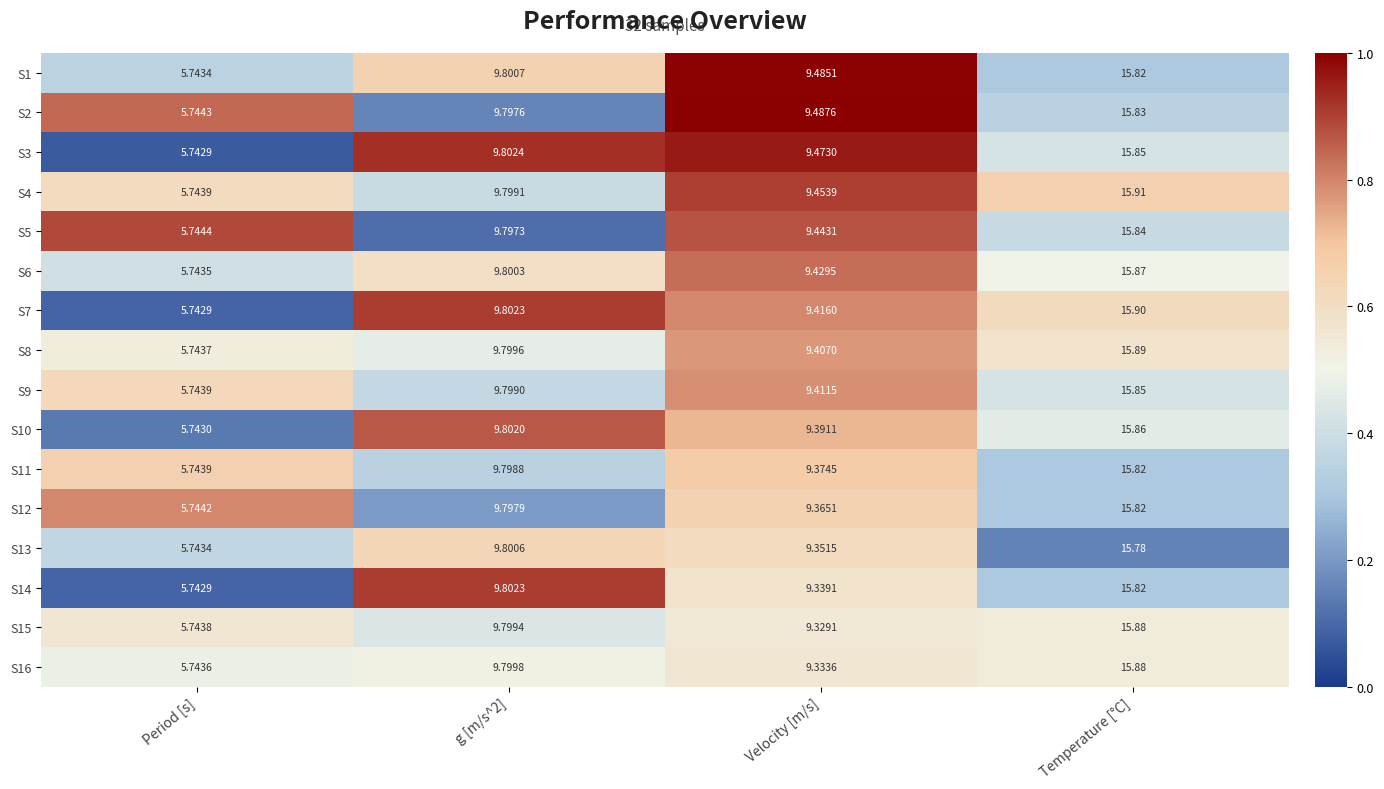

At which label does S14 reach its minimum?

Period [s]